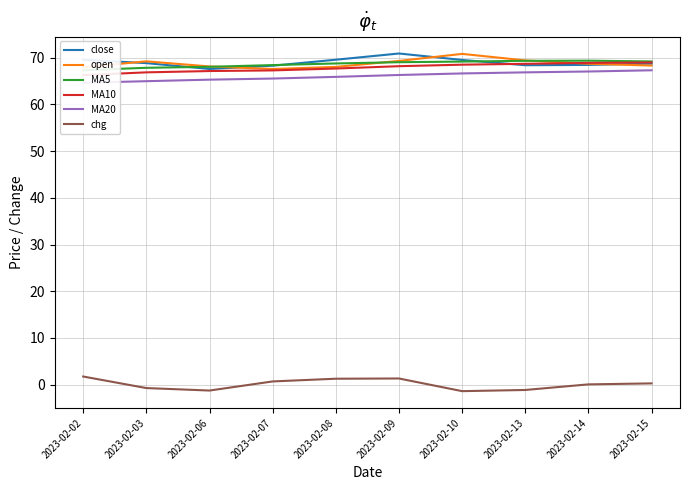

What are all the series names shown in the legend?

close, open, MA5, MA10, MA20, chg